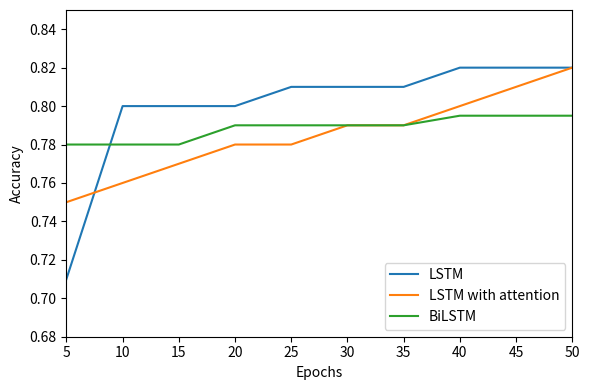

After their last crossing, which series has the higher values: BiLSTM or LSTM?

LSTM